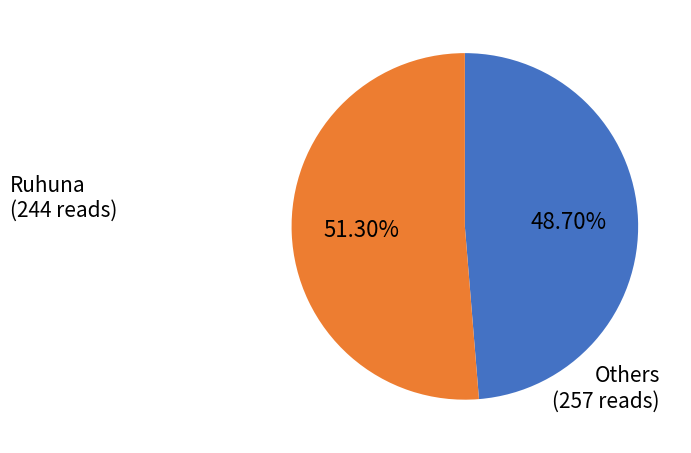

How many segments does this pie chart have?

2